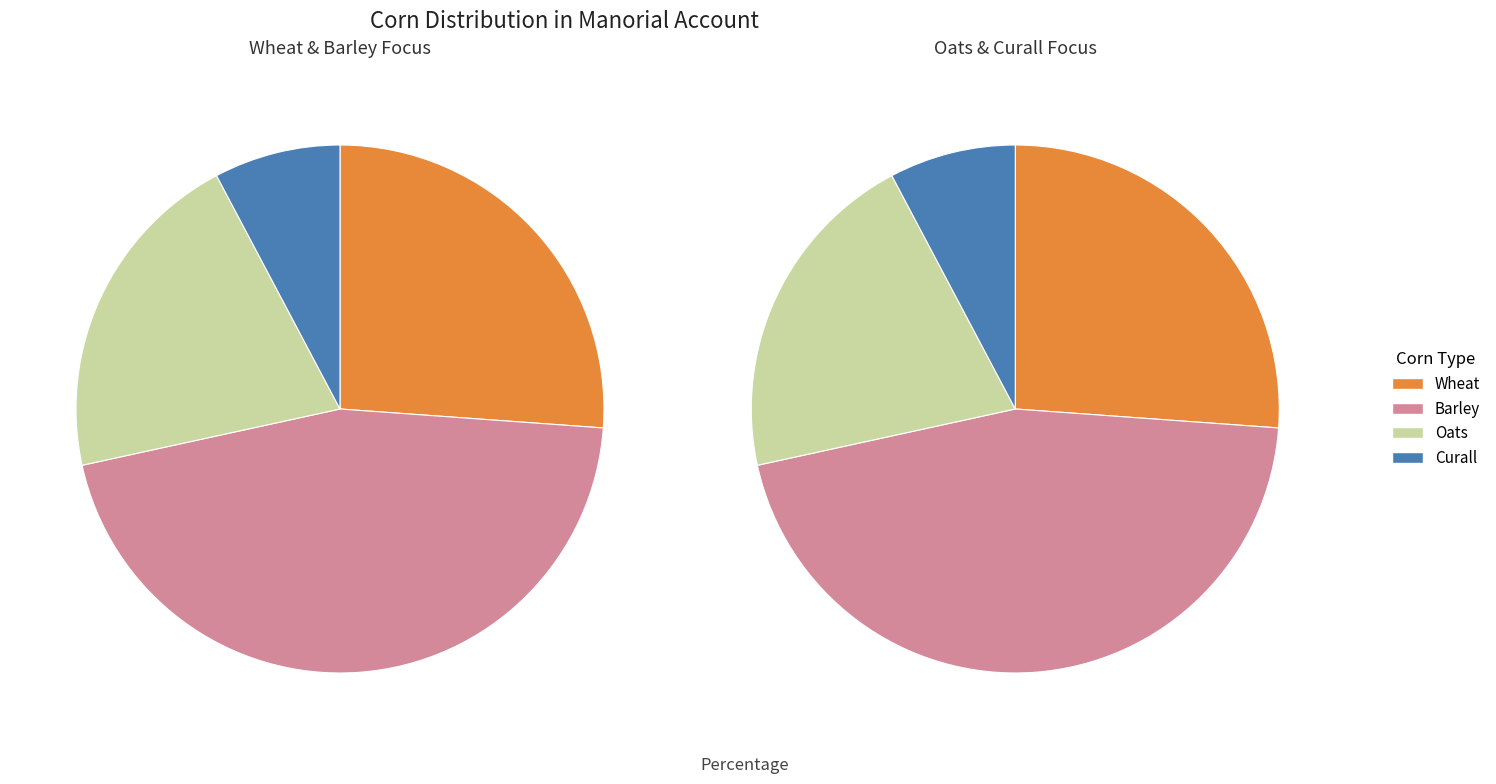

What percentage is the curall slice, to the nearest percent?

8%